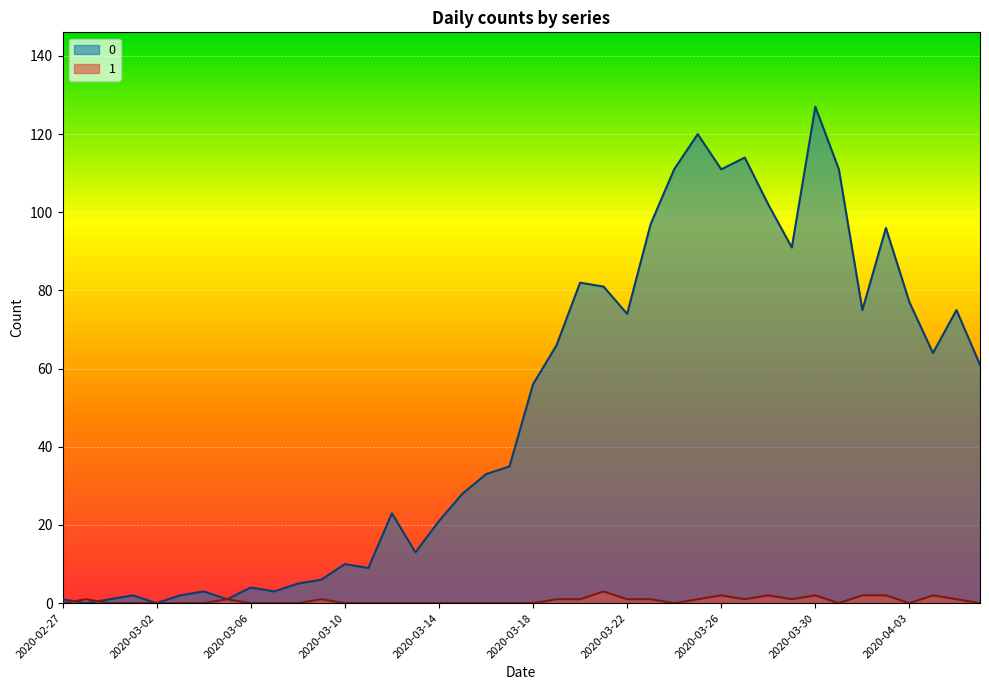

What is the spread (max minus min) of values at 2020-03-14?

21